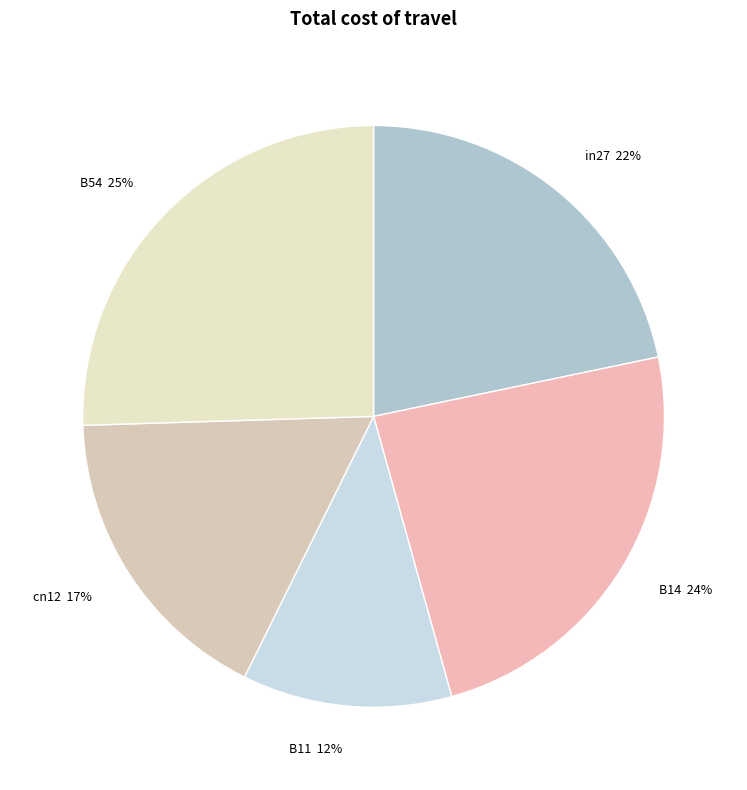

Combined, do B54 and in27 account for over 50%?

No